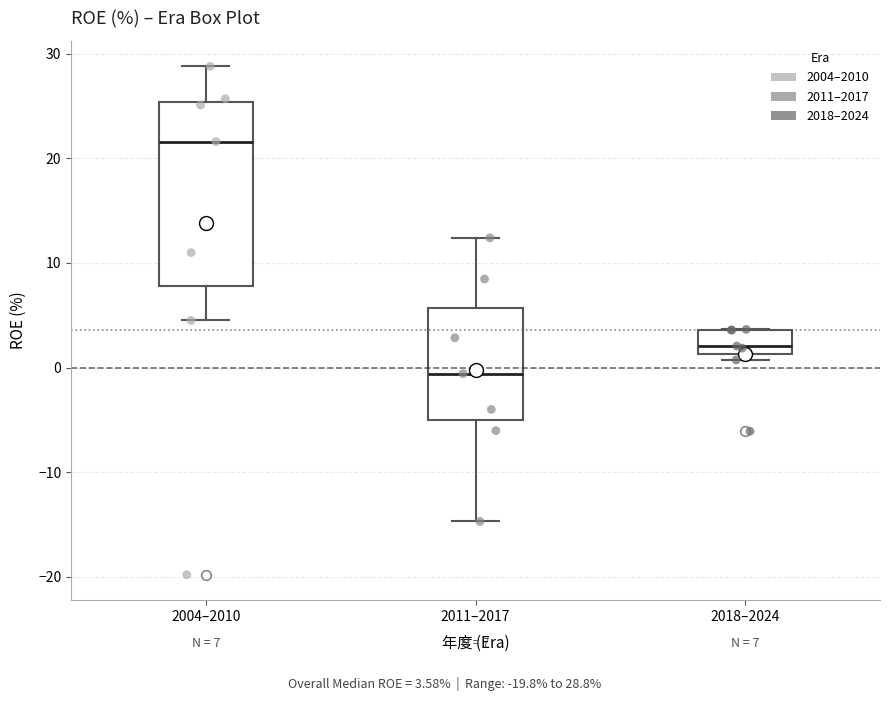

Which box is the tallest, from its lower edge to its upper edge?

2004–2010